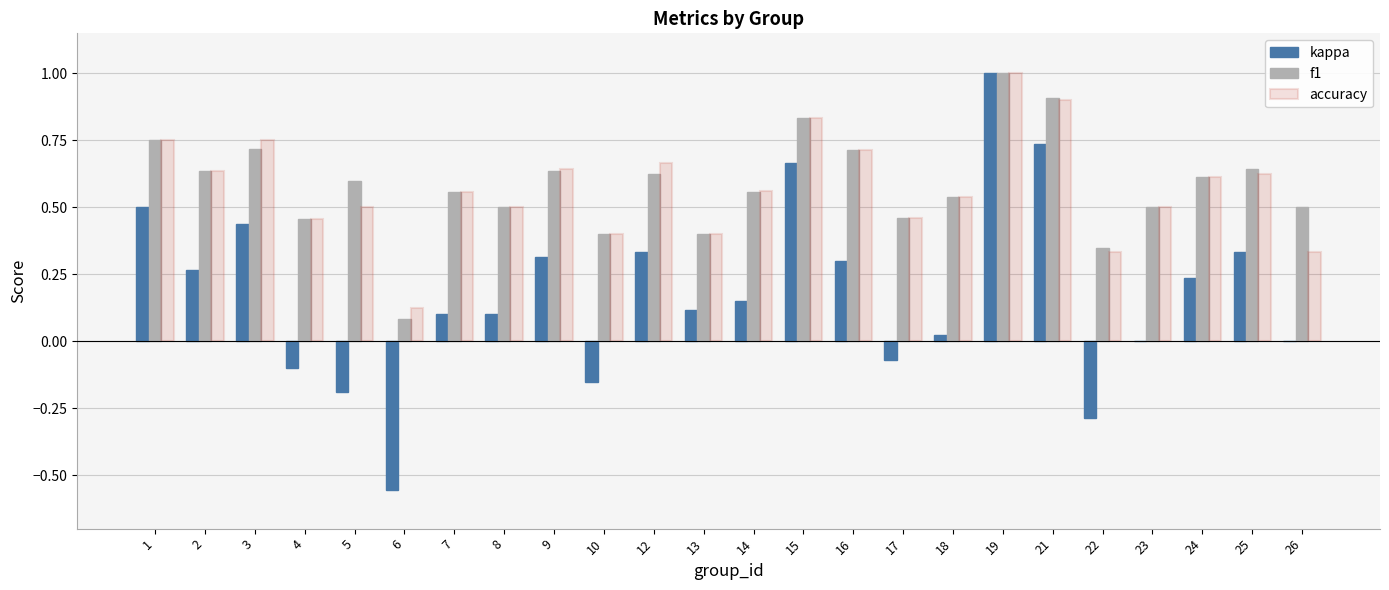

Is the value of accuracy at 1 greater than the value of kappa at 24?

Yes